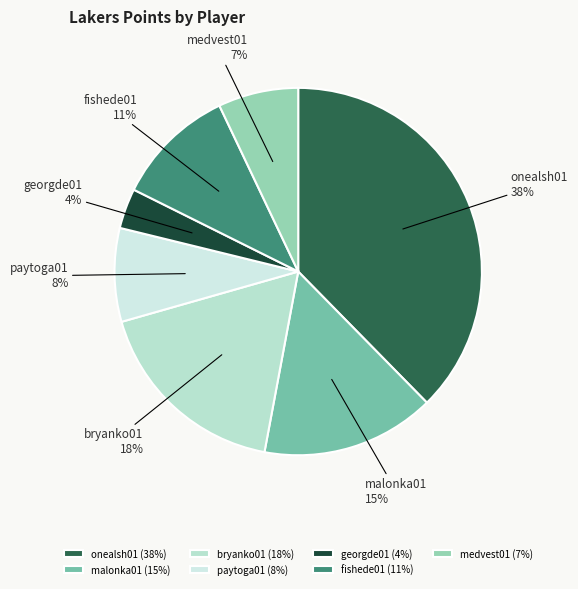

Approximately how many times larger is the value at onealsh01 compared to malonka01?

2.5